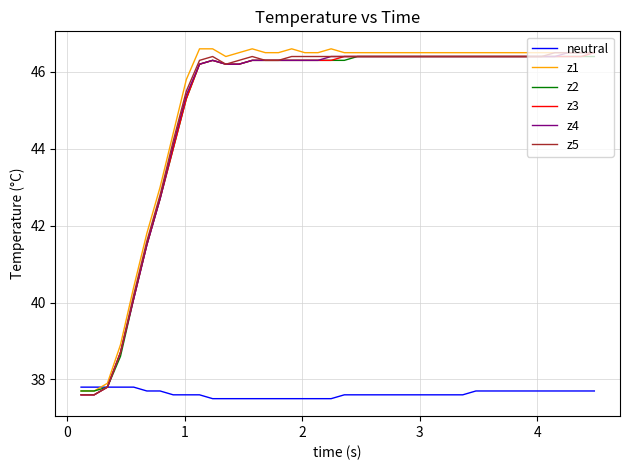

At how many categories does at least one series exceed 46?

31